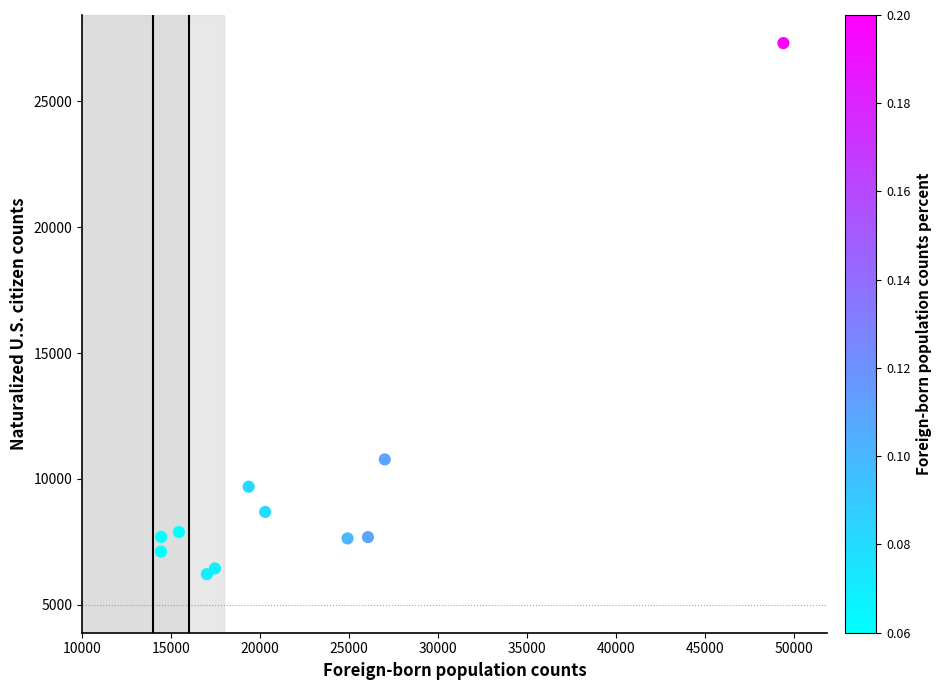

What is the average Y value?

9738.2